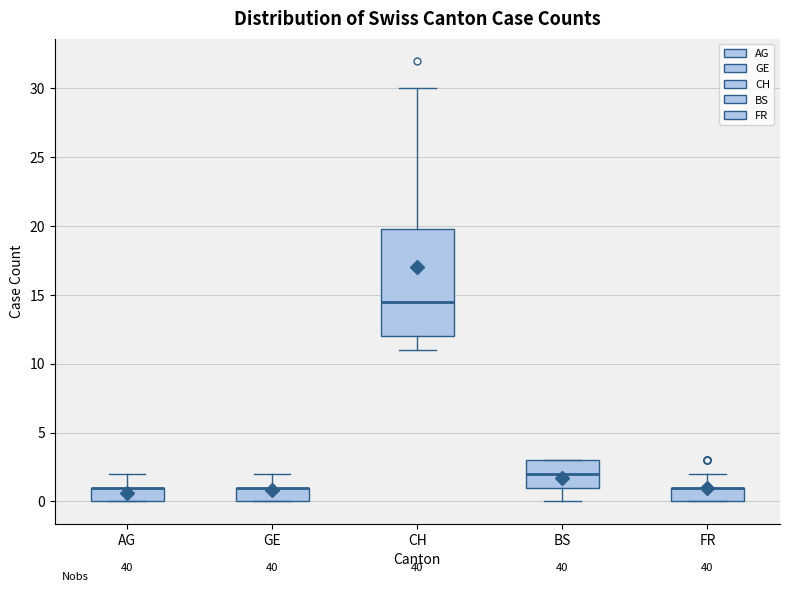

Where is the upper edge of the box for GE on the y-axis? The values are not printed on the chart, so give them approximately, as read against the axis.

1.0